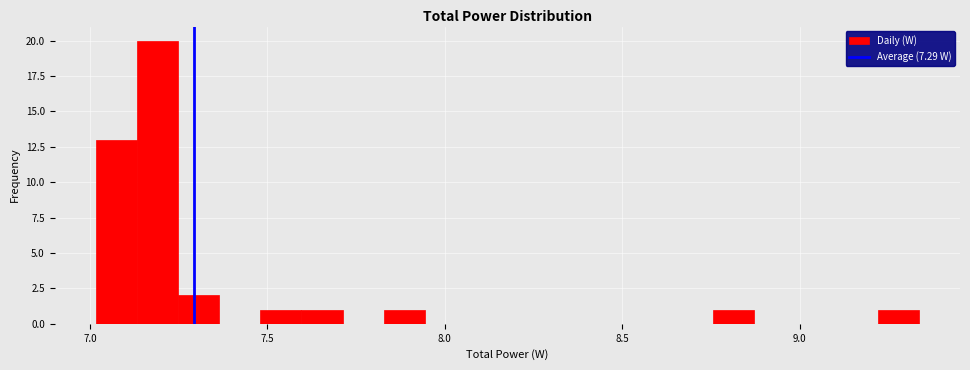

Around what value on the x-axis is the tallest bar? Give the approximate position of its centre, as read against the axis.

7.20